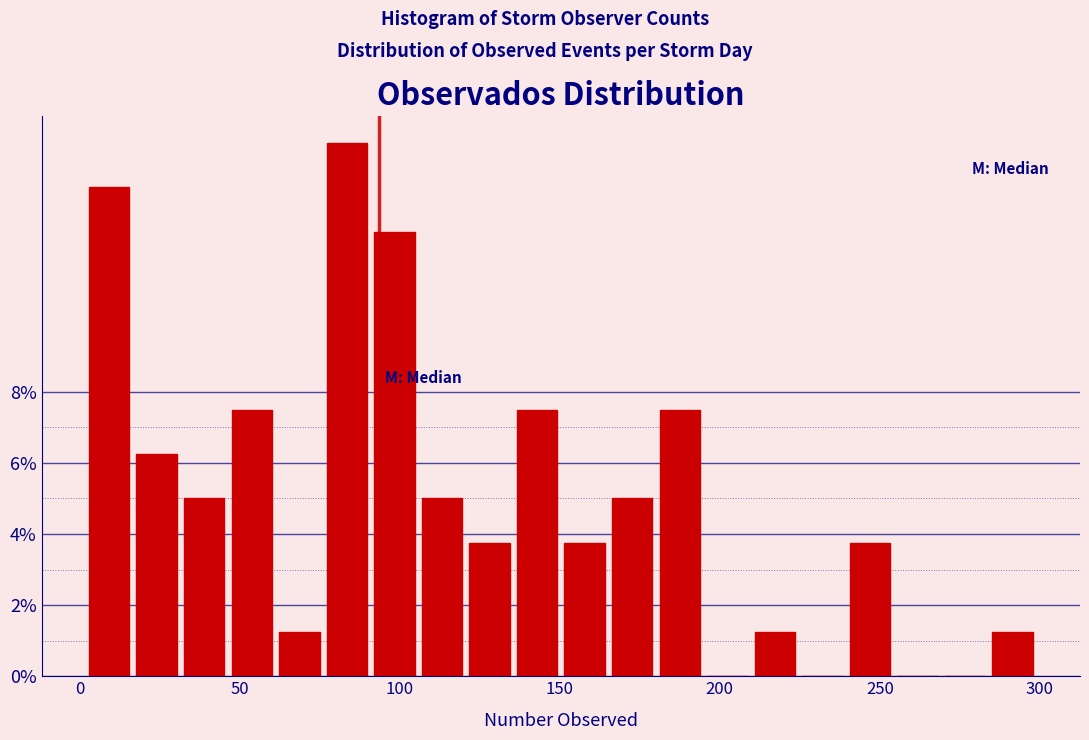

Around what value on the x-axis is the tallest bar? Give the approximate position of its centre, as read against the axis.

85